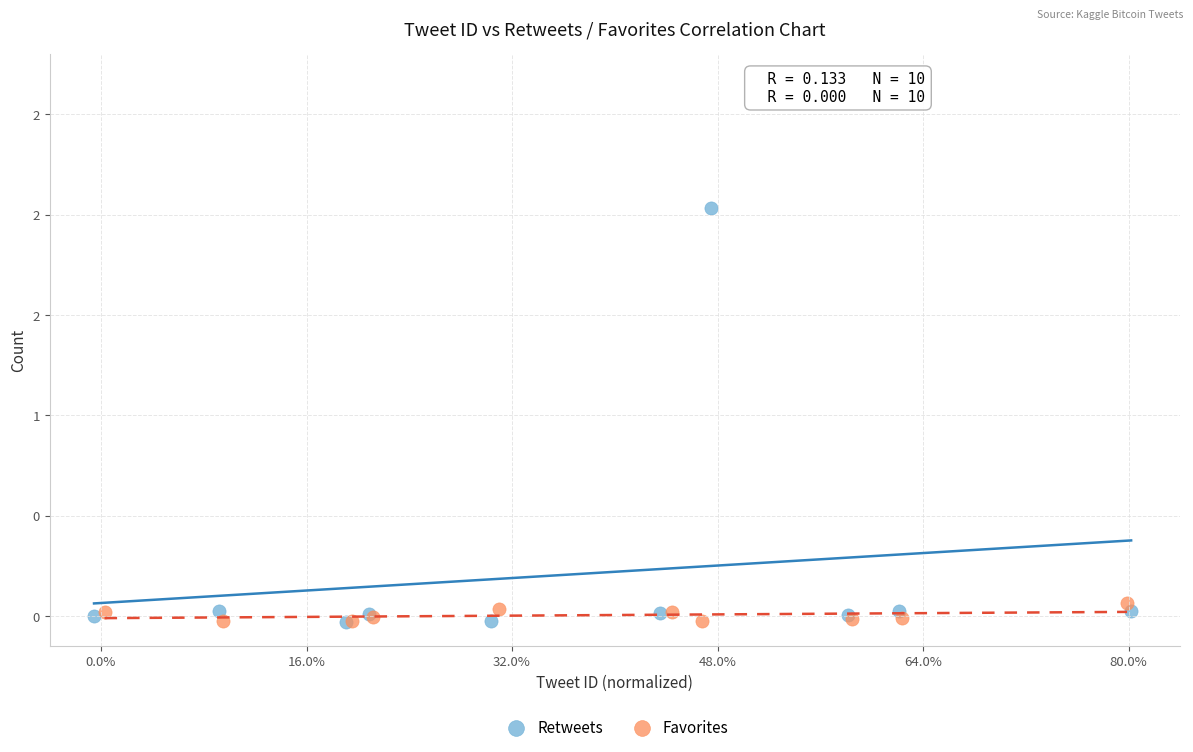

What are all the series names shown in the legend?

Retweets, Favorites